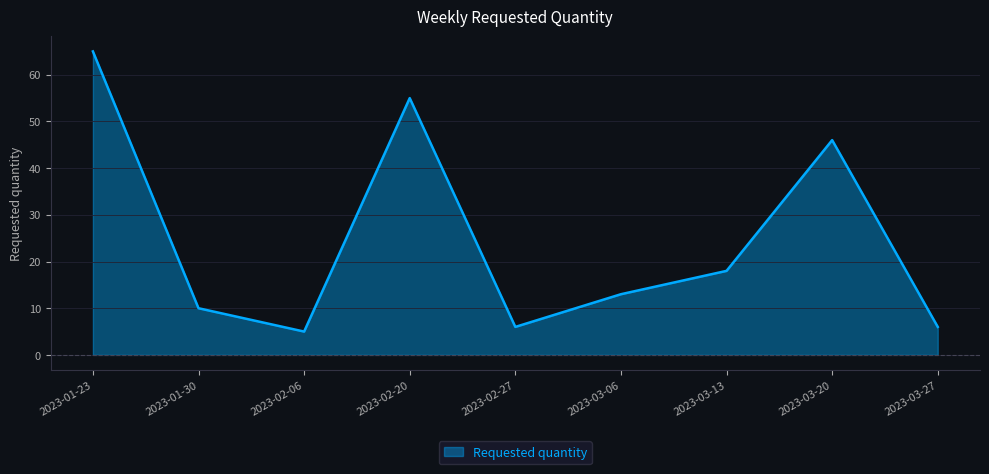

What position from the right is 2023-03-06?

4